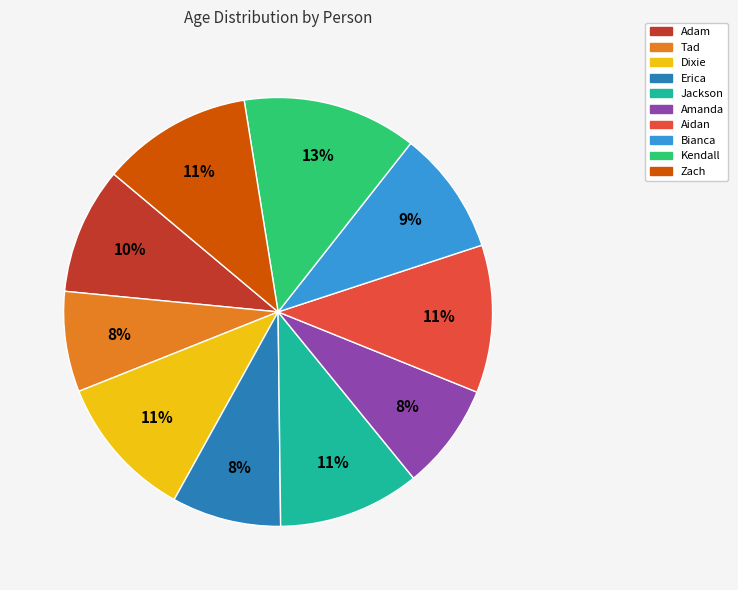

How many segments does this pie chart have?

10